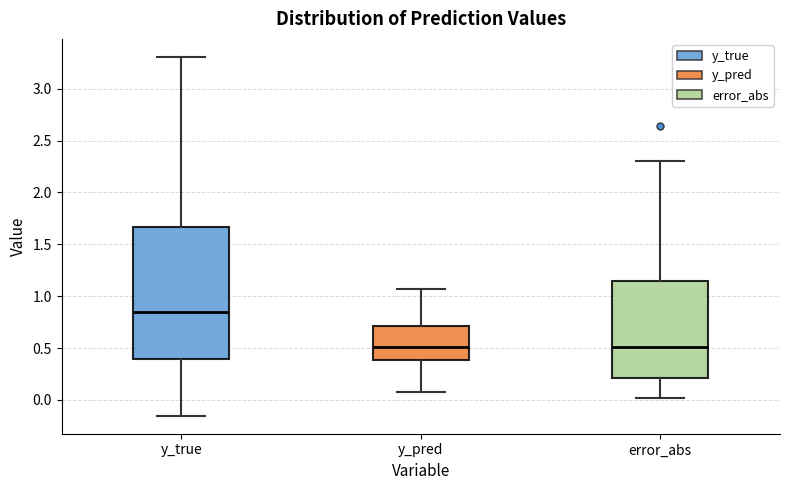

Reading left to right, transcribe this box plot: for each box, give where its median line is, the range the box spans, and where its two whiskers end, as read against the y-axis. The values are not printed on the chart, so give them approximately, as read against the axis.

y_true: median 0.85, box 0.40 to 1.65, whiskers -0.15 to 3.30
y_pred: median 0.50, box 0.40 to 0.70, whiskers 0.10 to 1.05
error_abs: median 0.50, box 0.20 to 1.15, whiskers 0.00 to 2.30